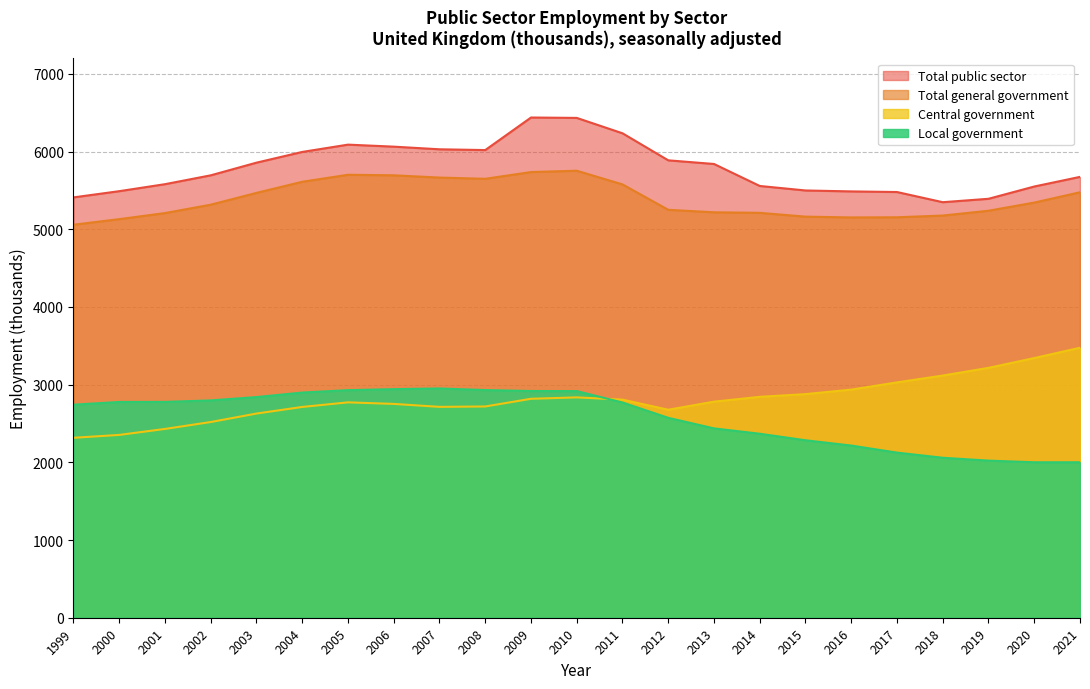

At which category is the sum across all series the highest?

2010